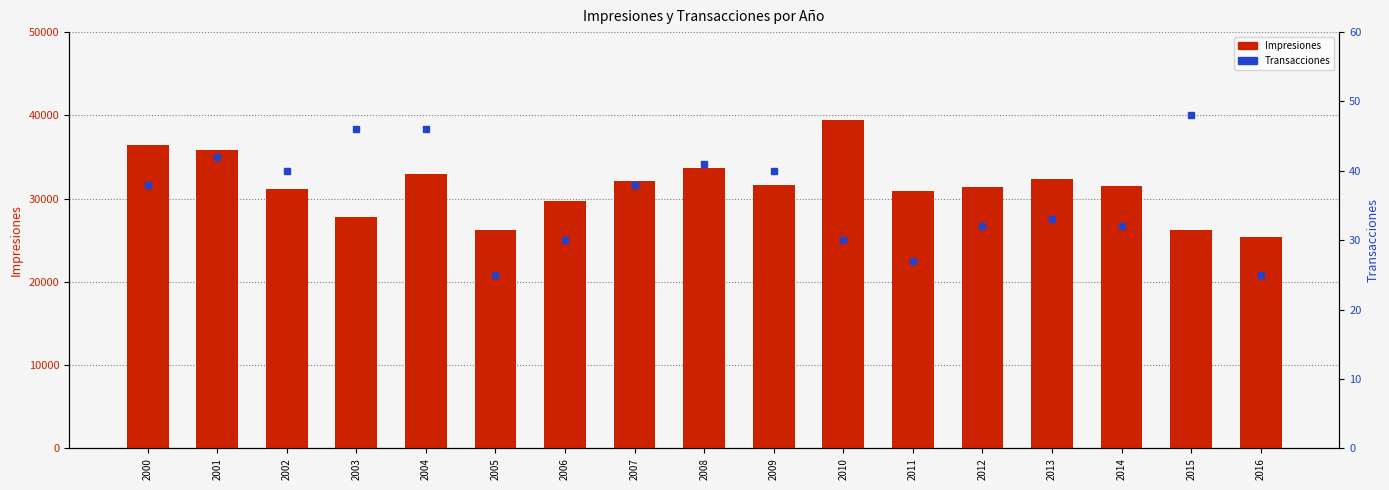

What is the value of the 7th bar from the left?

29767